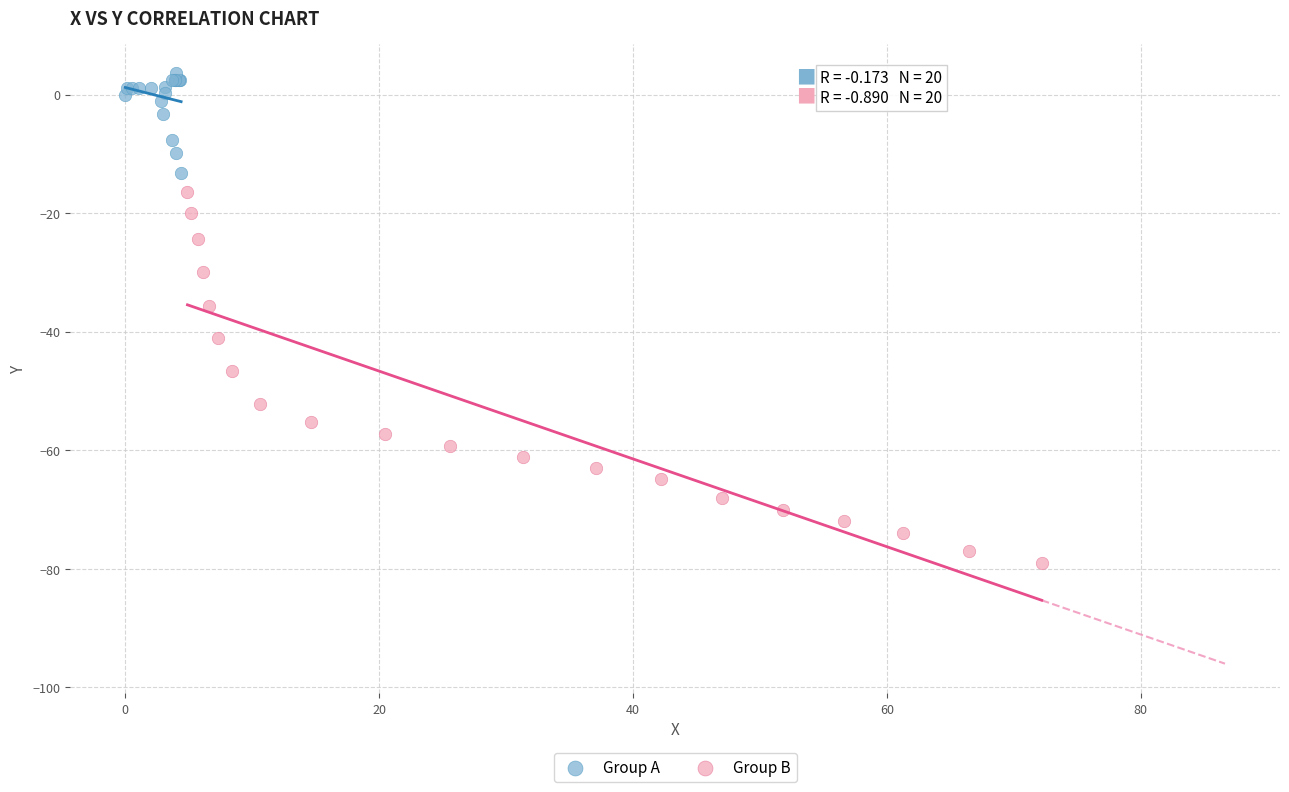

Which series contains the lowest Y value?

Group B